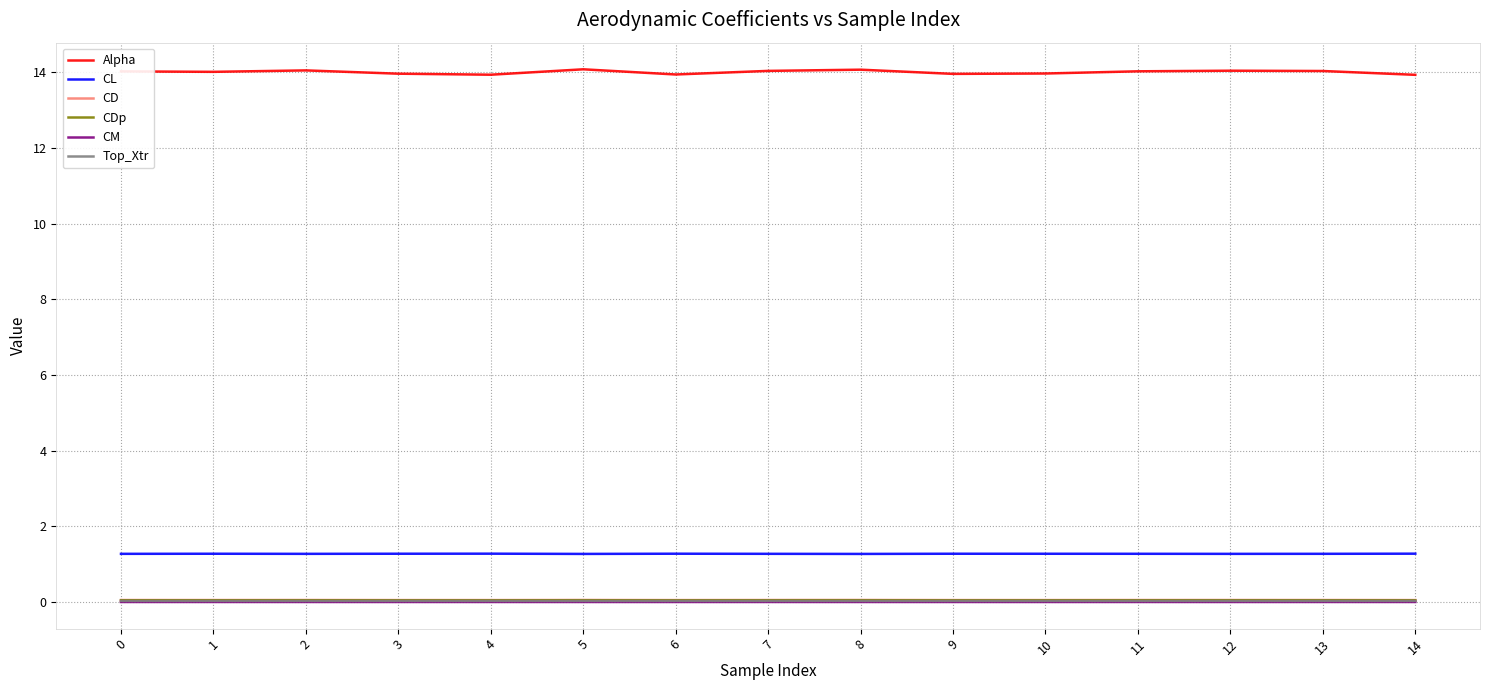

True or false: Top_Xtr has a value of 0.0 at 14.

True